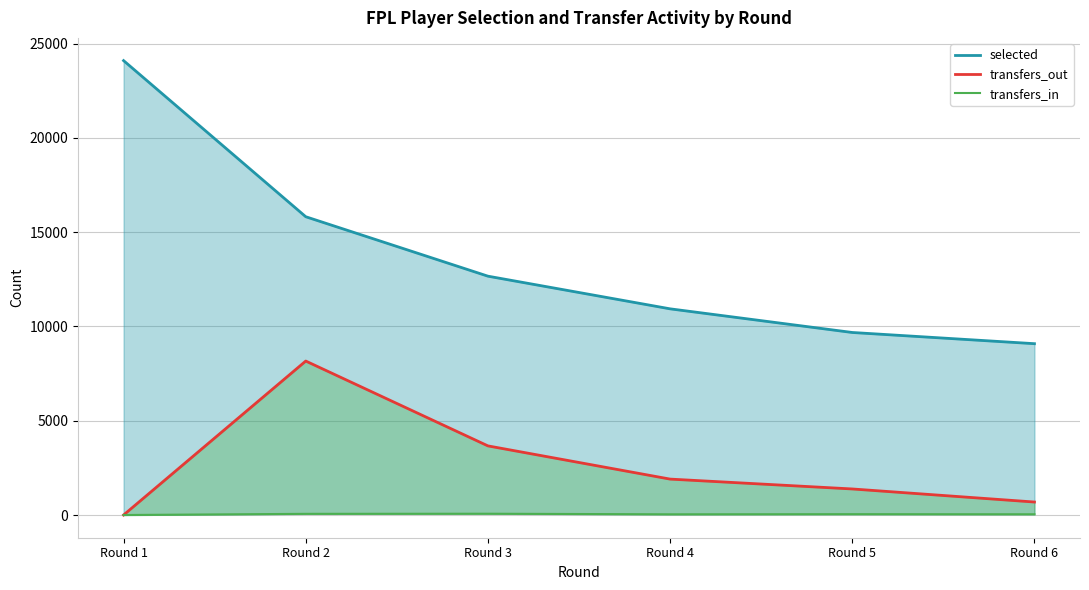

Rank the series by their average value, from lowest to highest.

transfers_in, transfers_out, selected